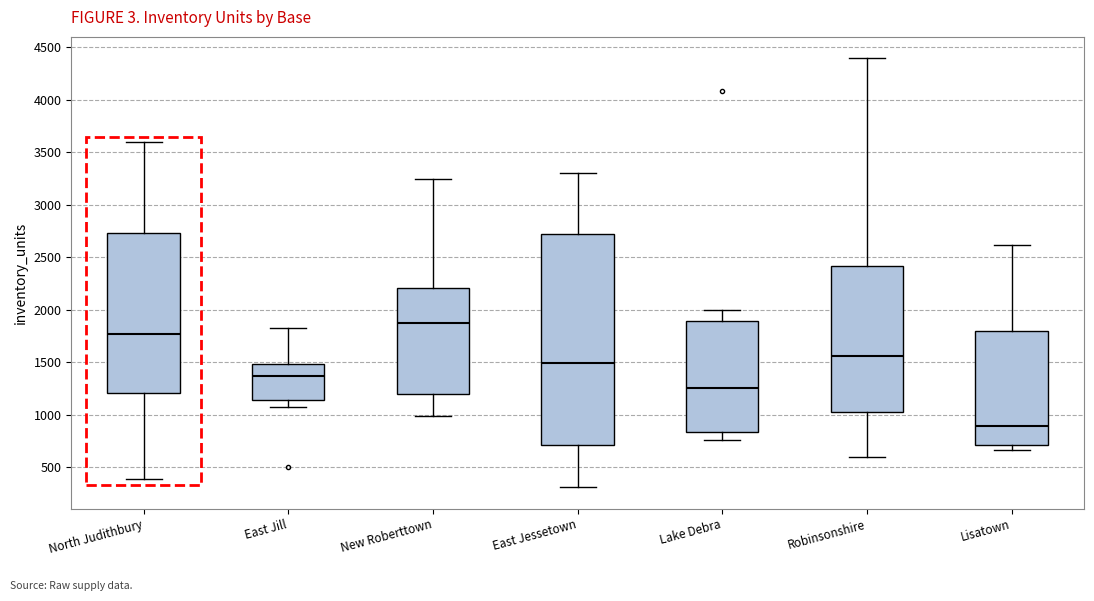

Reading left to right, transcribe this box plot: for each box, give where its median line is, the range the box spans, and where its two whiskers end, as read against the y-axis. The values are not printed on the chart, so give them approximately, as read against the axis.

North Judithbury: median 1750, box 1200 to 2750, whiskers 400 to 3600
East Jill: median 1350, box 1150 to 1500, whiskers 1100 to 1850
New Roberttown: median 1850, box 1200 to 2200, whiskers 1000 to 3250
East Jessetown: median 1500, box 700 to 2700, whiskers 300 to 3300
Lake Debra: median 1250, box 850 to 1900, whiskers 750 to 2000
Robinsonshire: median 1550, box 1000 to 2400, whiskers 600 to 4400
Lisatown: median 900, box 700 to 1800, whiskers 650 to 2600